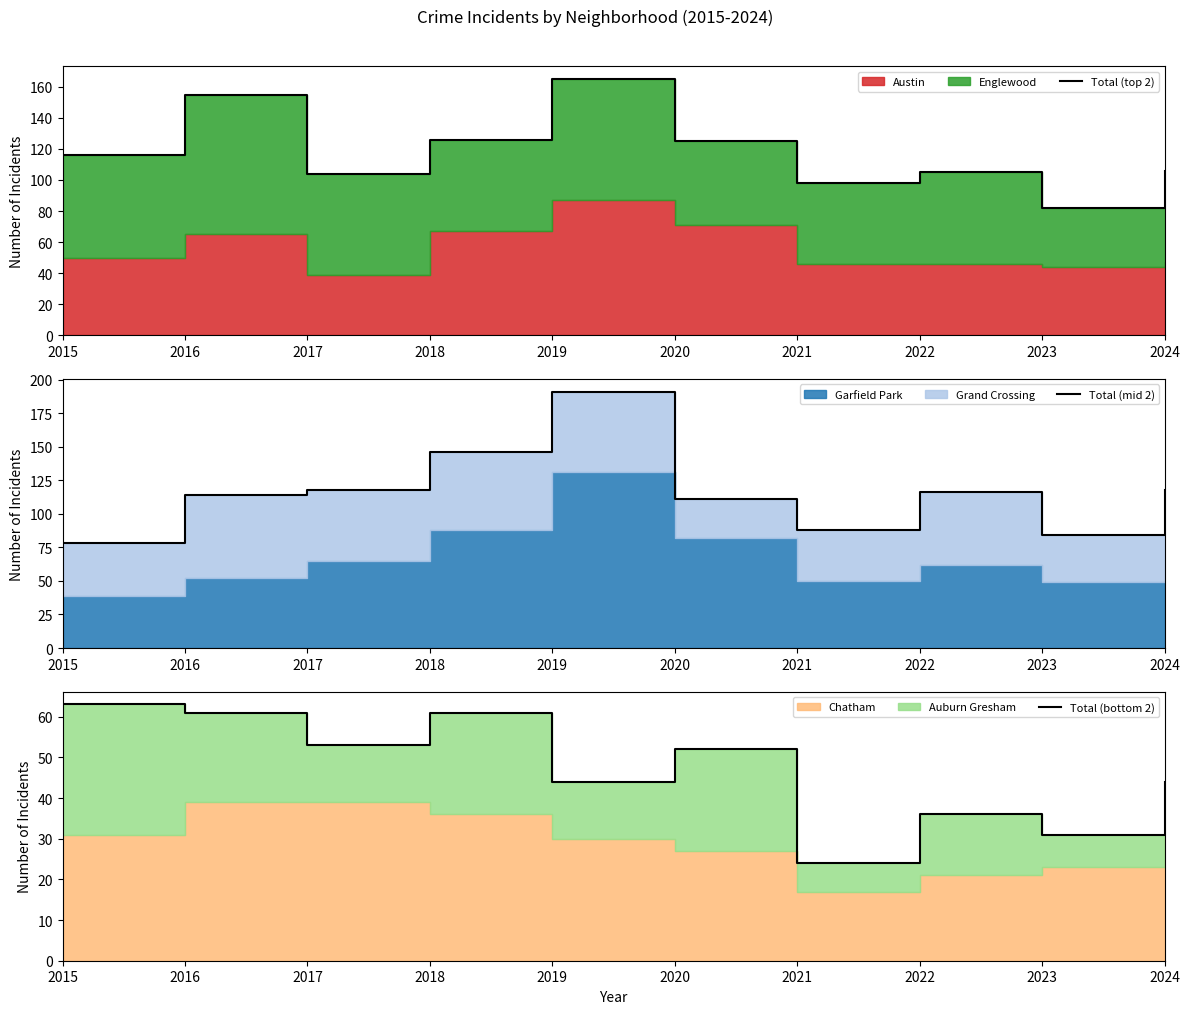

True or false: Total (bottom 2) and Total (mid 2) cross at least once.

False